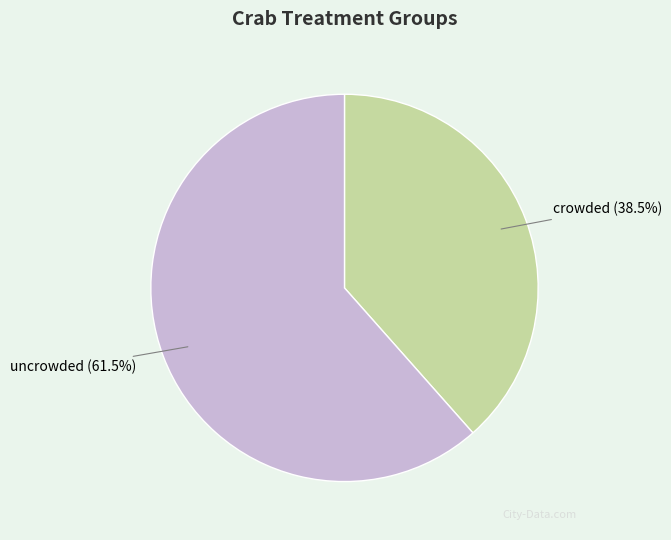

Is there any slice that represents more than half of the pie?

Yes